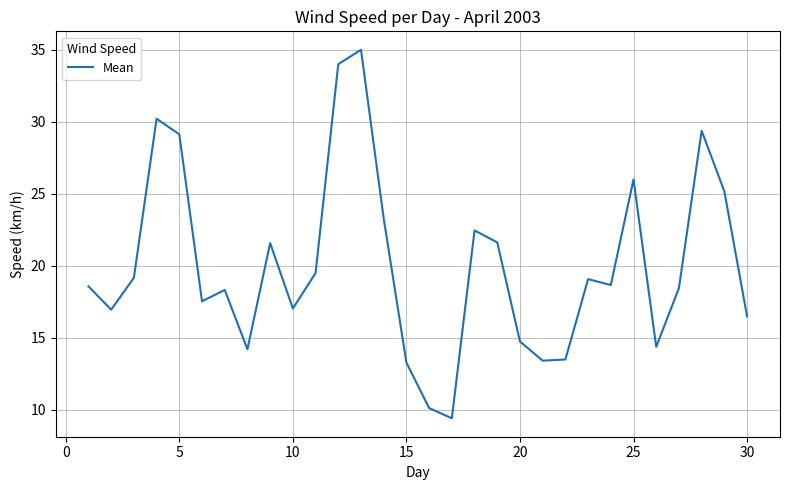

What is the greatest value displayed?

35.0